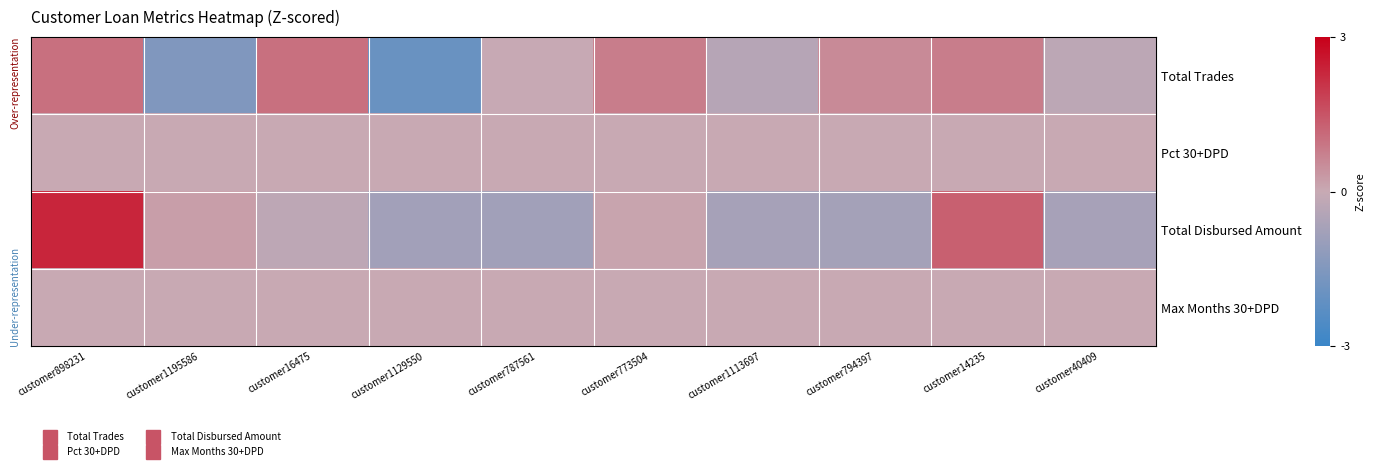

Reading left to right, transcribe all the data shown in this chart.

Total Trades: customer898231=1.0	customer1195586=-1.5	customer16475=1.0	customer1129550=-2.0	customer787561=-0.0	customer773504=0.8	customer1113697=-0.4	customer794397=0.6	customer14235=0.8	customer40409=-0.3
Pct 30+DPD: customer898231=0.0	customer1195586=0.0	customer16475=0.0	customer1129550=0.0	customer787561=0.0	customer773504=0.0	customer1113697=0.0	customer794397=0.0	customer14235=0.0	customer40409=0.0
Total Disbursed Amount: customer898231=2.3	customer1195586=0.2	customer16475=-0.2	customer1129550=-0.8	customer787561=-0.8	customer773504=0.1	customer1113697=-0.7	customer794397=-0.7	customer14235=1.3	customer40409=-0.7
Max Months 30+DPD: customer898231=0.0	customer1195586=0.0	customer16475=0.0	customer1129550=0.0	customer787561=0.0	customer773504=0.0	customer1113697=0.0	customer794397=0.0	customer14235=0.0	customer40409=0.0